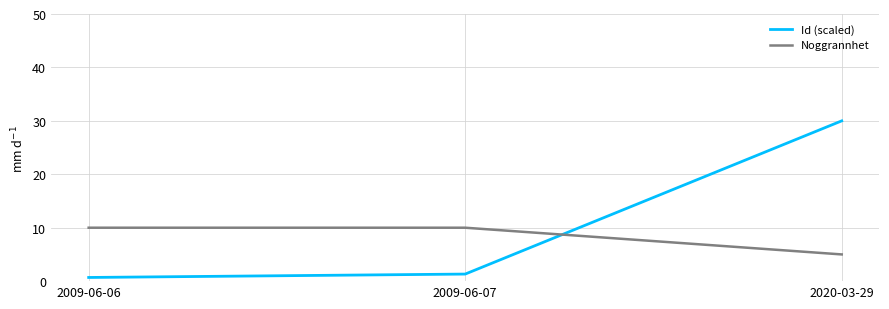

What is the spread (max minus min) of values at 2020-03-29?

25.0